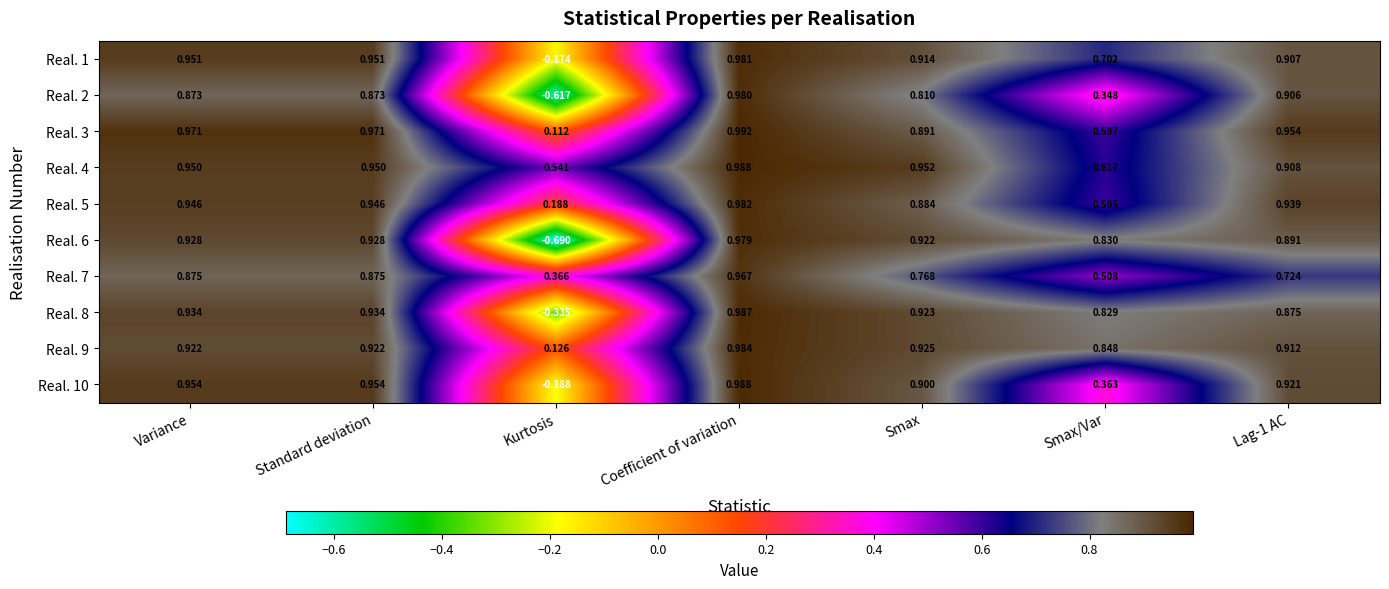

At which category does the chart reach its peak across all series?

Coefficient of variation